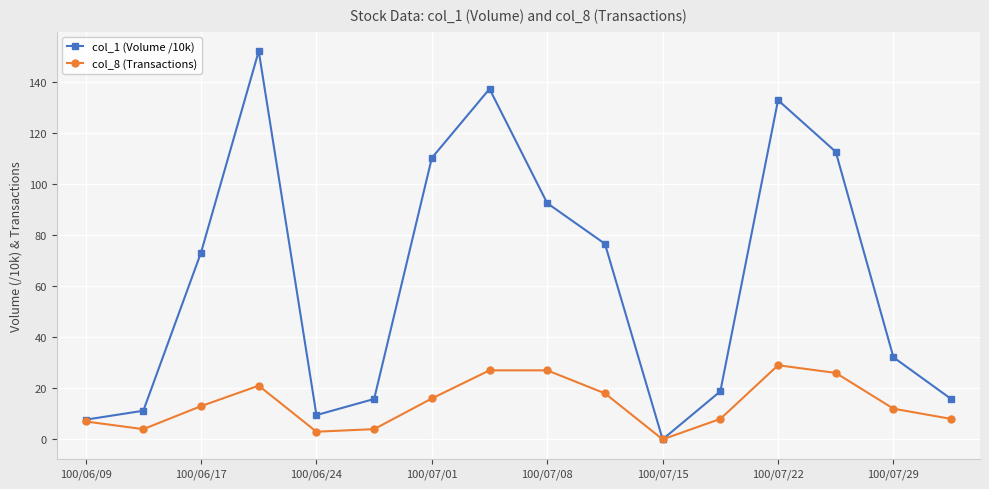

True or false: col_8 (Transactions) has more than 1 interior local peaks.

True